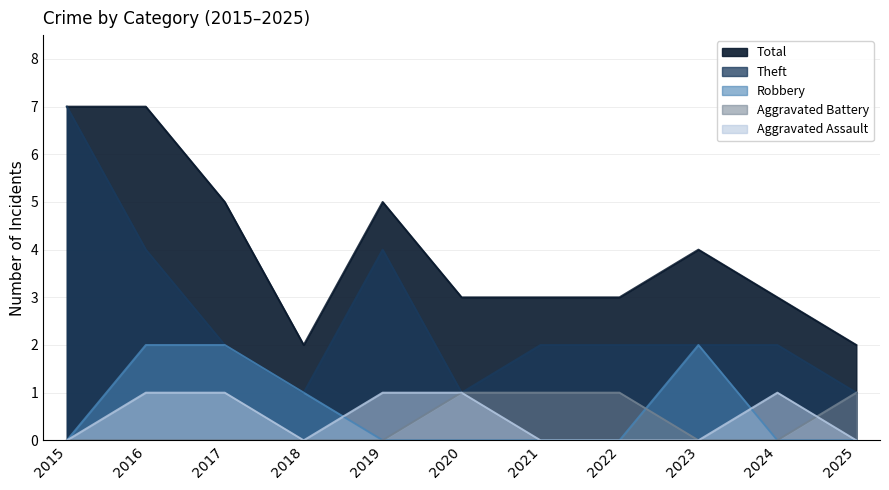

Which series has the largest total across all categories?

Total